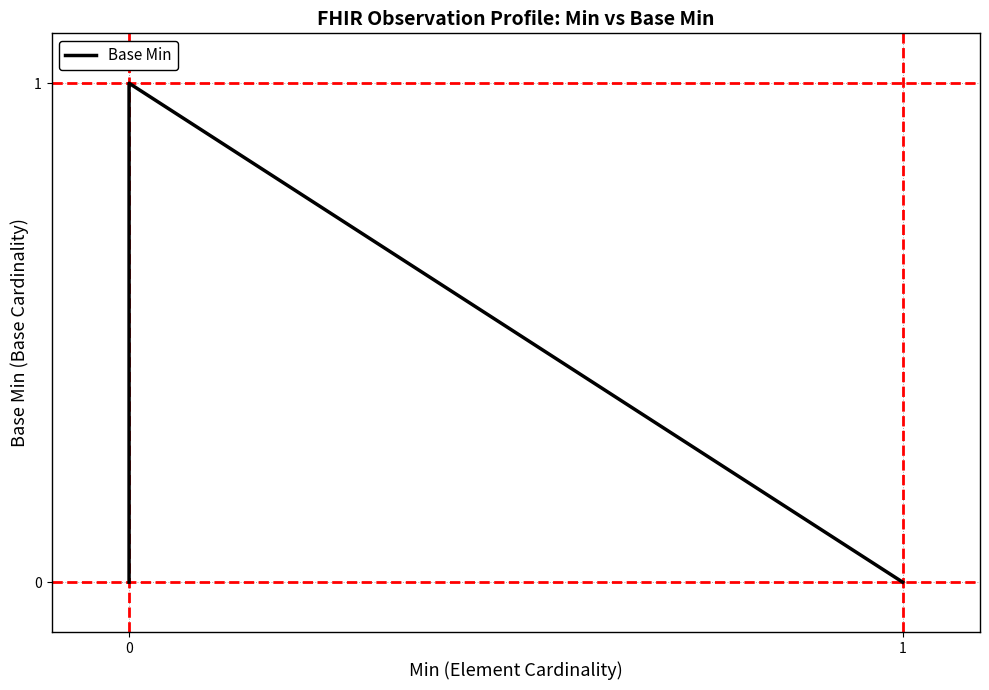

How many lines are shown in the chart?

1